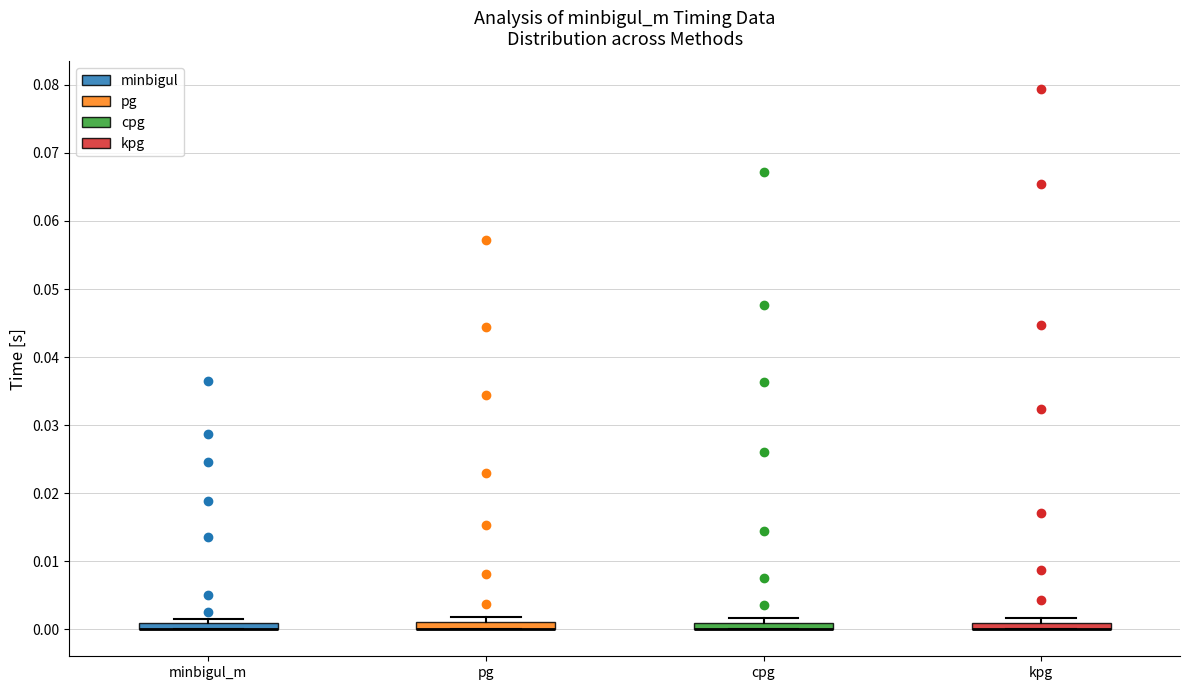

Where is the upper edge of the box for cpg on the y-axis? The values are not printed on the chart, so give them approximately, as read against the axis.

0.001